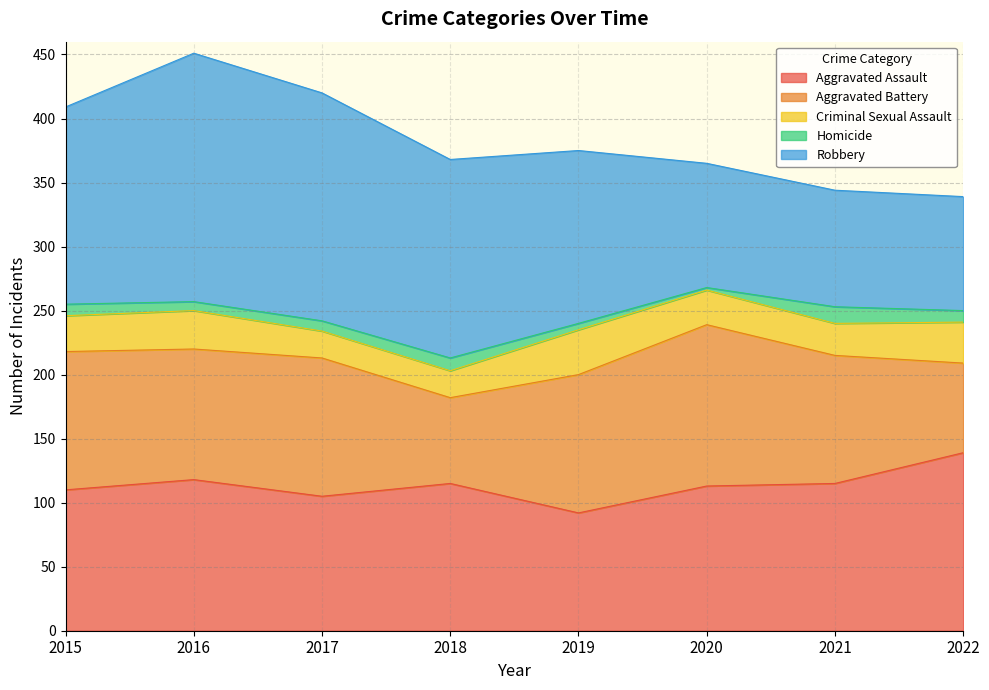

What is the difference between the maximum and minimum values in the Aggravated Assault series?

47